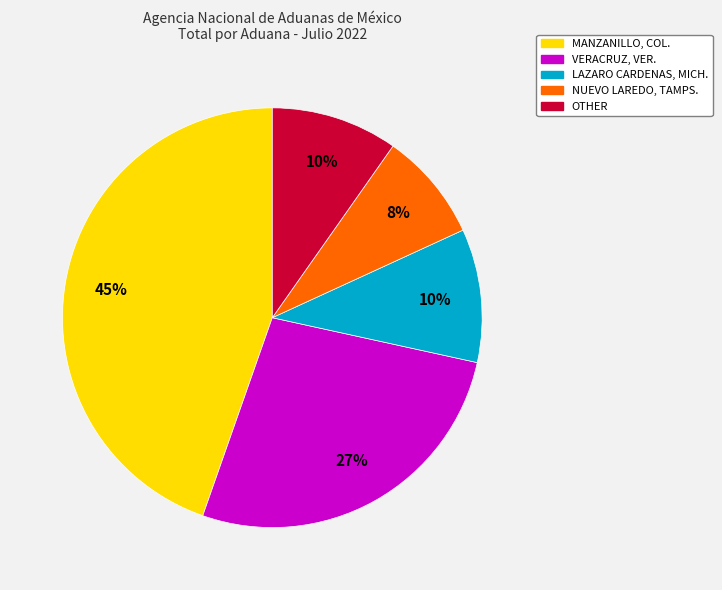

True or false: LAZARO CARDENAS, MICH. accounts for 1% of the total.

False